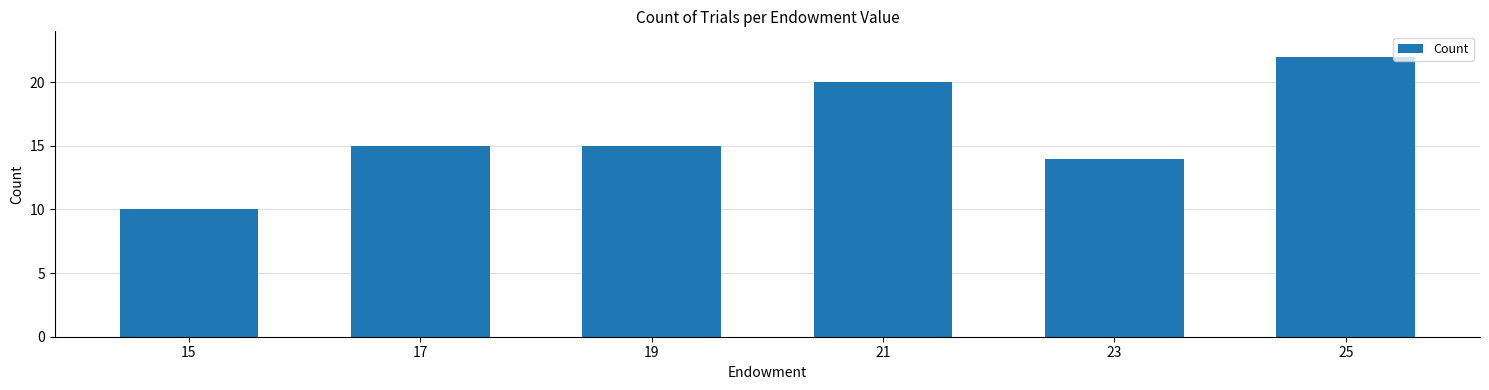

Between 21 and 15, which is larger?

21